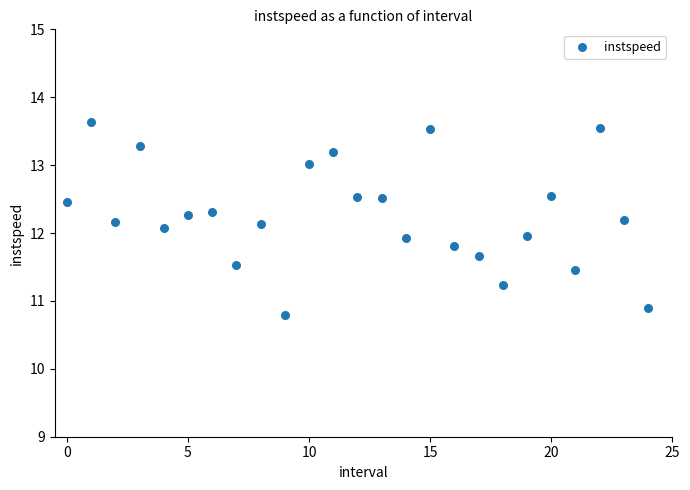

What is the range of Y values (max minus min)?

2.8